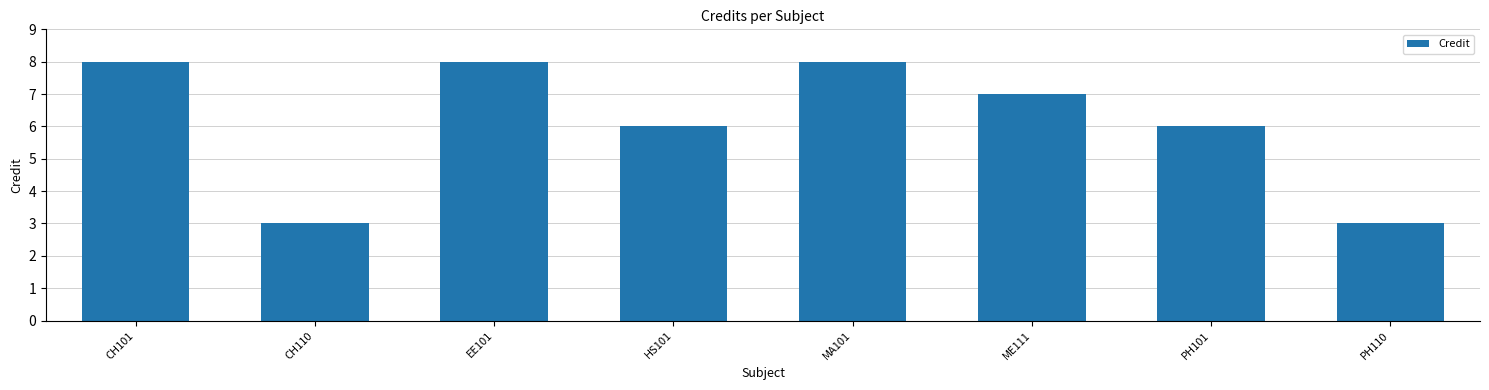

What is the label of the 6th bar from the left?

ME111